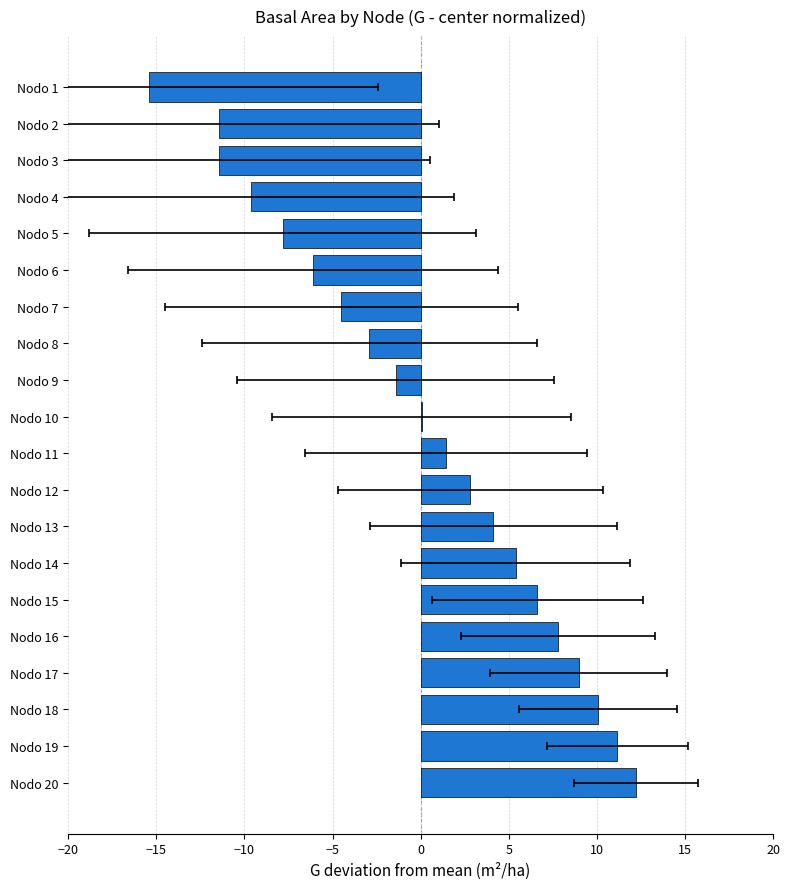

What is the minimum value shown in the chart?

-15.4